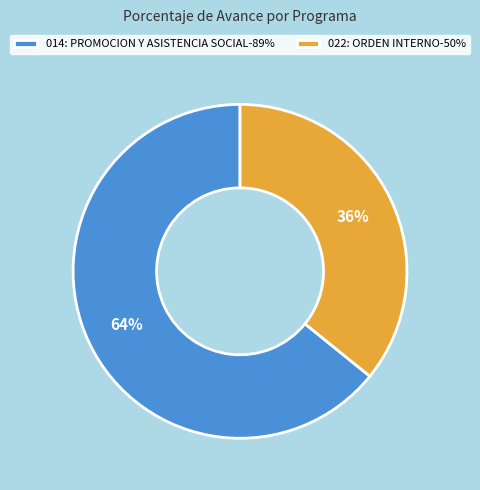

To the nearest percent, what is the difference between the 022: ORDEN INTERNO and 014: PROMOCION Y ASISTENCIA SOCIAL slice percentages?

28%